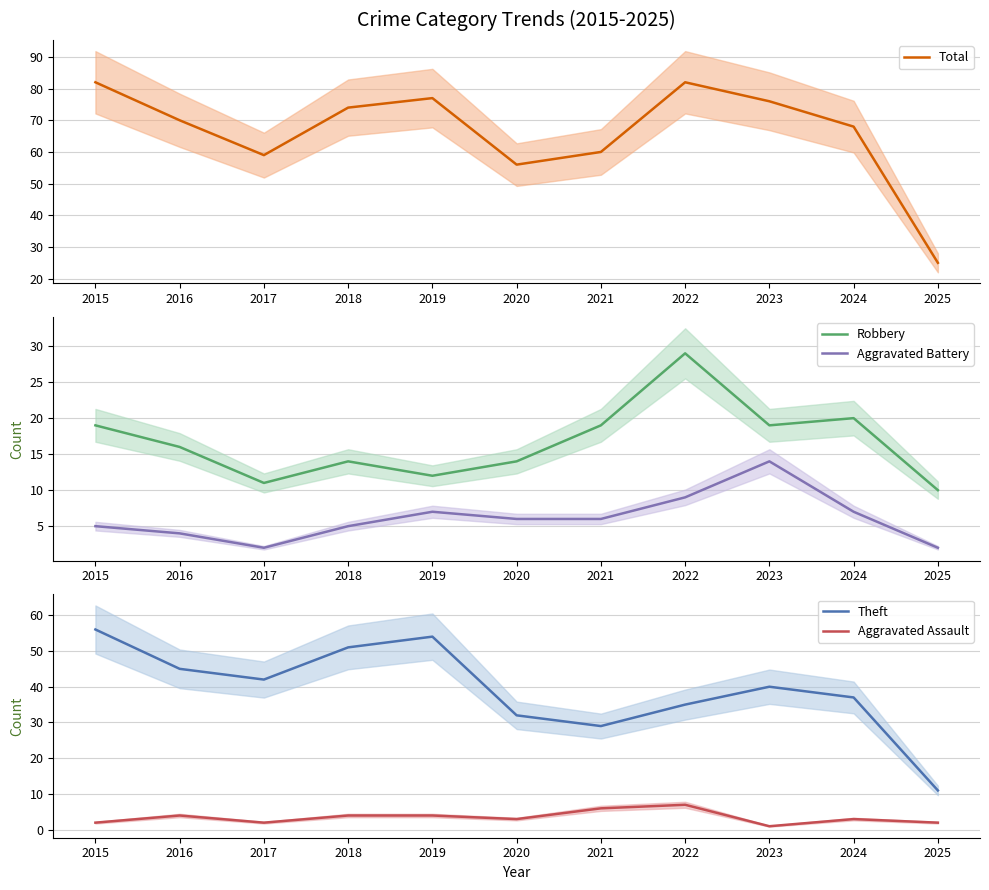

How many lines are shown in the chart?

5